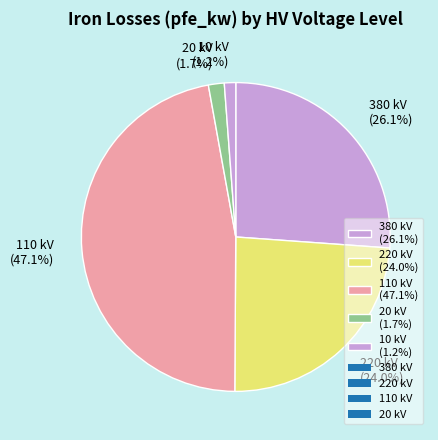

How many segments does this pie chart have?

5